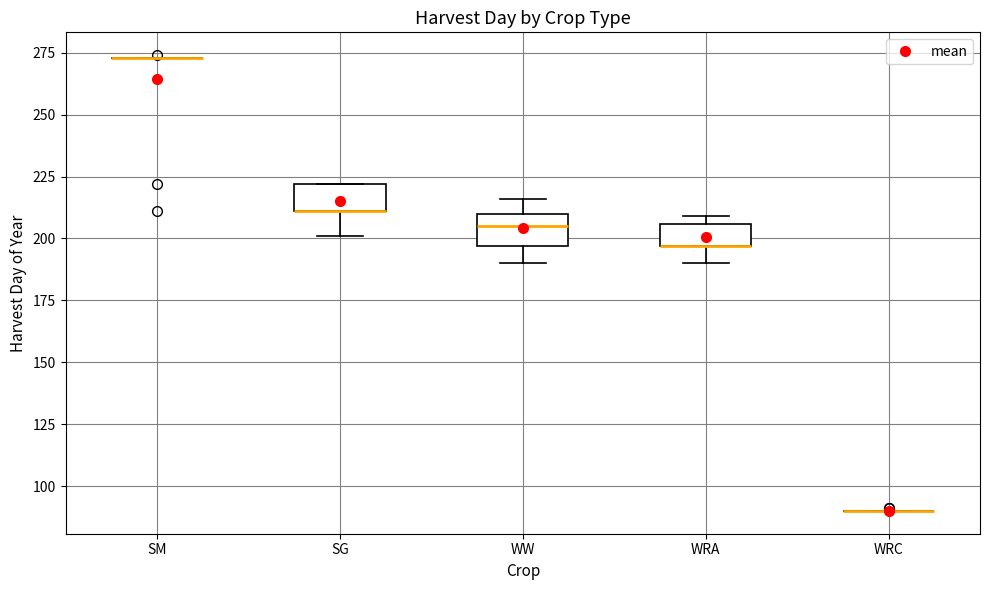

Reading left to right, transcribe this box plot: for each box, give where its median line is, the range the box spans, and where its two whiskers end, as read against the y-axis. The values are not printed on the chart, so give them approximately, as read against the axis.

SM: box collapsed to a line at 275, whiskers 275 to 275
SG: median 210 (drawn on the box's lower edge), box 210 to 220, whiskers 200 to 220
WW: median 205, box 195 to 210, whiskers 190 to 215
WRA: median 195 (drawn on the box's lower edge), box 195 to 205, whiskers 190 to 210
WRC: box collapsed to a line at 90, whiskers 90 to 90